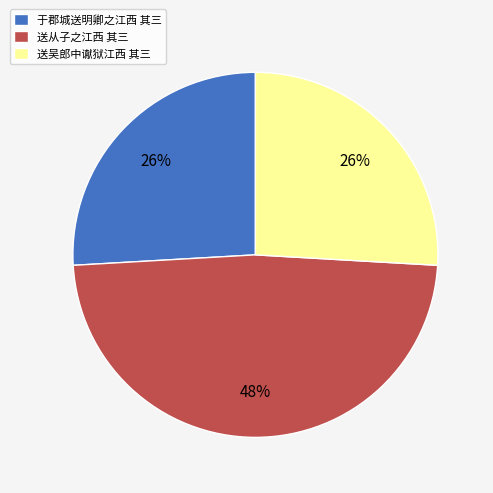

Does 于郡城送明卿之江西 其三 represent more than half of the total?

No